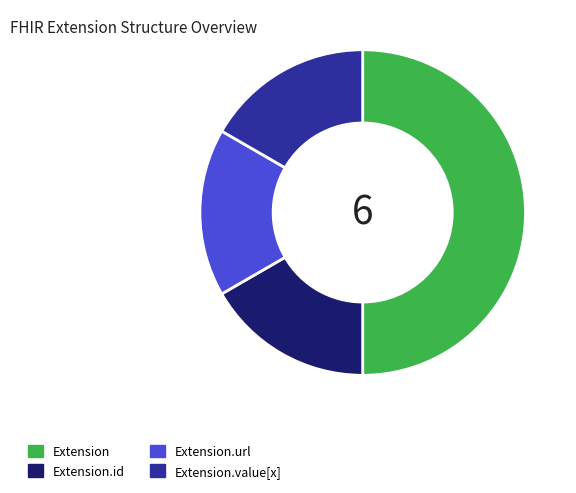

Which has a higher value, Extension.id or Extension?

Extension